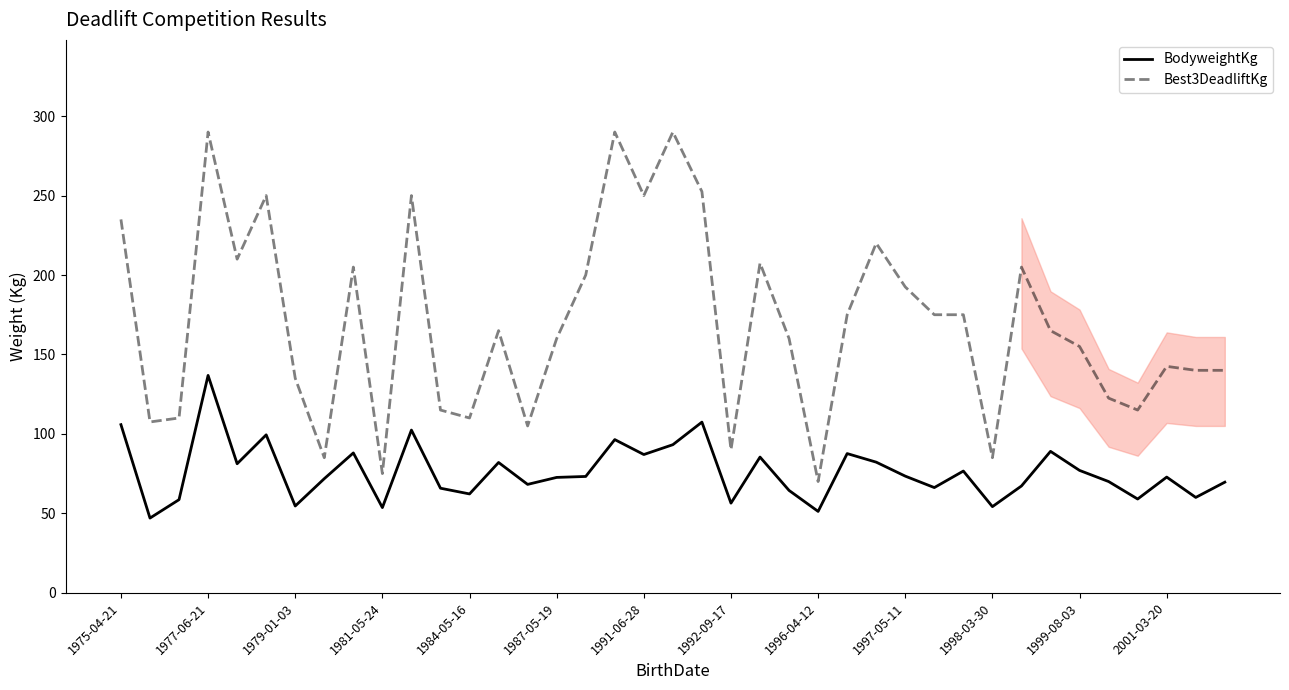

What is the sum of all BodyweightKg values?

2969.4